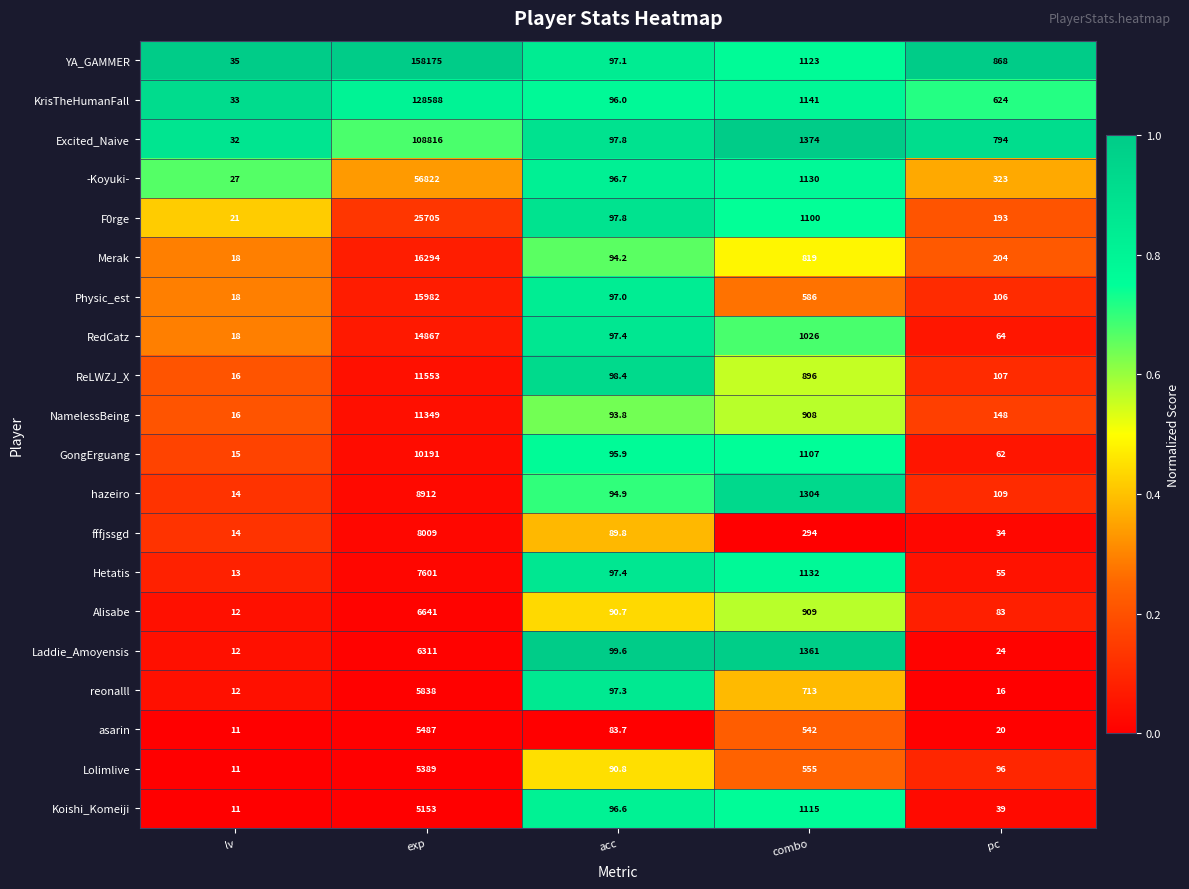

What is the greatest value displayed?

158175.0